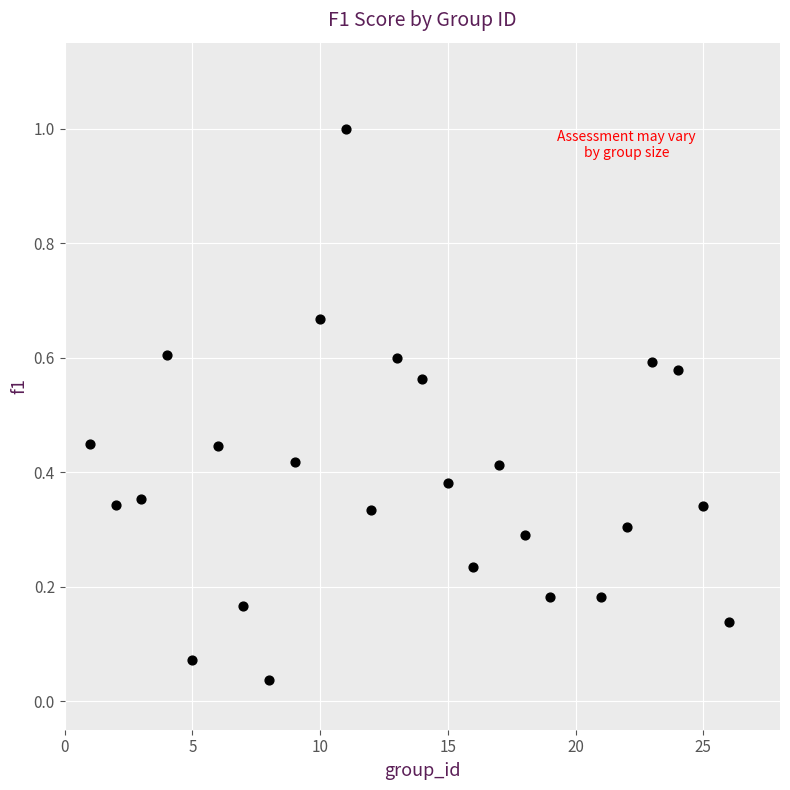

What is the range of X values (max minus min)?

25.0